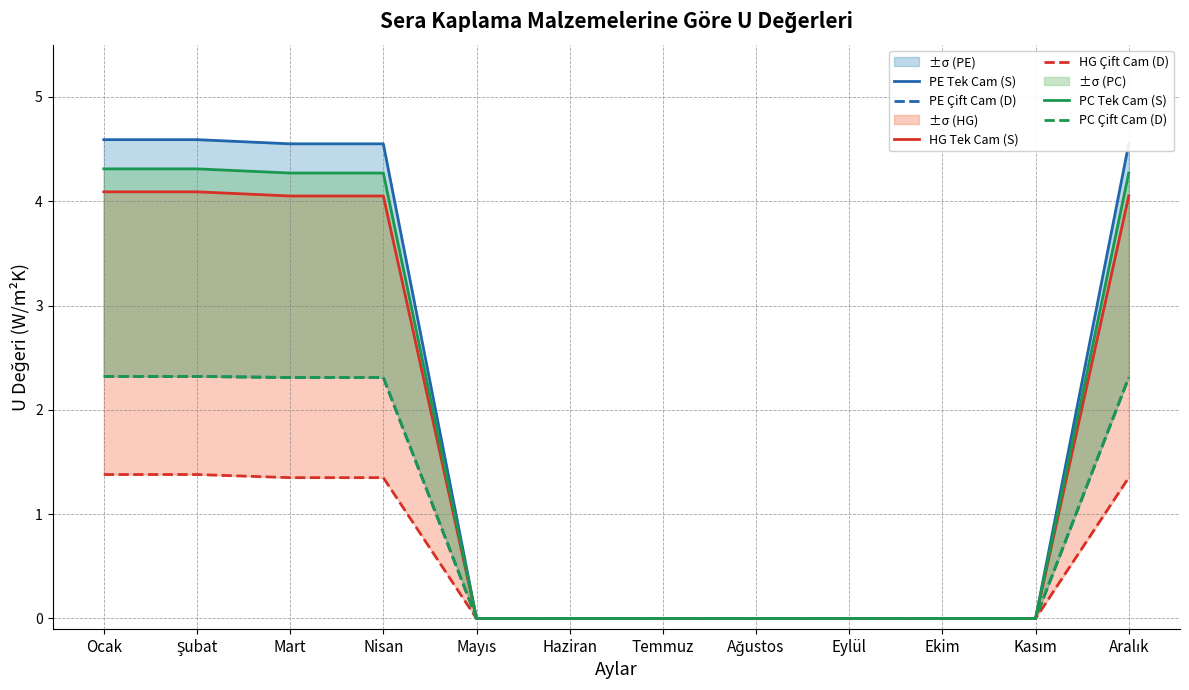

Reading left to right, list all the values displayed in this chart.

PE Tek Cam (S): 4.6	4.6	4.5	4.5	0.0	0.0	0.0	0.0	0.0	0.0	0.0	4.5
PE Çift Cam (D): 2.3	2.3	2.3	2.3	0.0	0.0	0.0	0.0	0.0	0.0	0.0	2.3
HG Tek Cam (S): 4.1	4.1	4.0	4.0	0.0	0.0	0.0	0.0	0.0	0.0	0.0	4.0
HG Çift Cam (D): 1.4	1.4	1.4	1.4	0.0	0.0	0.0	0.0	0.0	0.0	0.0	1.4
PC Tek Cam (S): 4.3	4.3	4.3	4.3	0.0	0.0	0.0	0.0	0.0	0.0	0.0	4.3
PC Çift Cam (D): 2.3	2.3	2.3	2.3	0.0	0.0	0.0	0.0	0.0	0.0	0.0	2.3